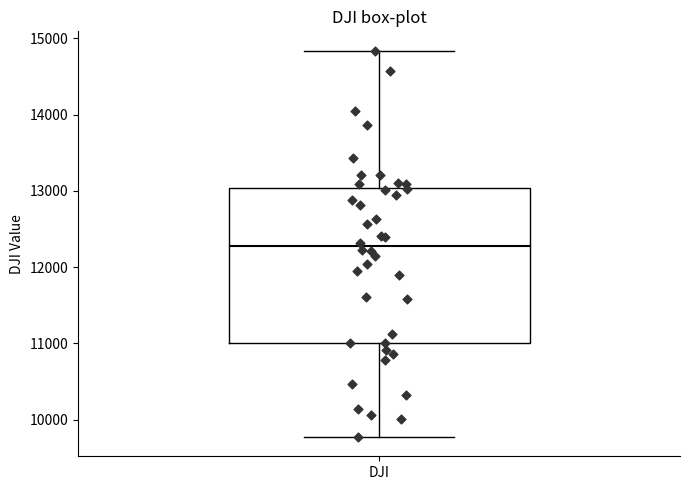

Transcribe this box plot: give where the median line is, the range the box spans, and where the two whiskers end, as read against the y-axis. The values are not printed on the chart, so give them approximately, as read against the axis.

median 12300, box 11000 to 13000, whiskers 9800 to 14800